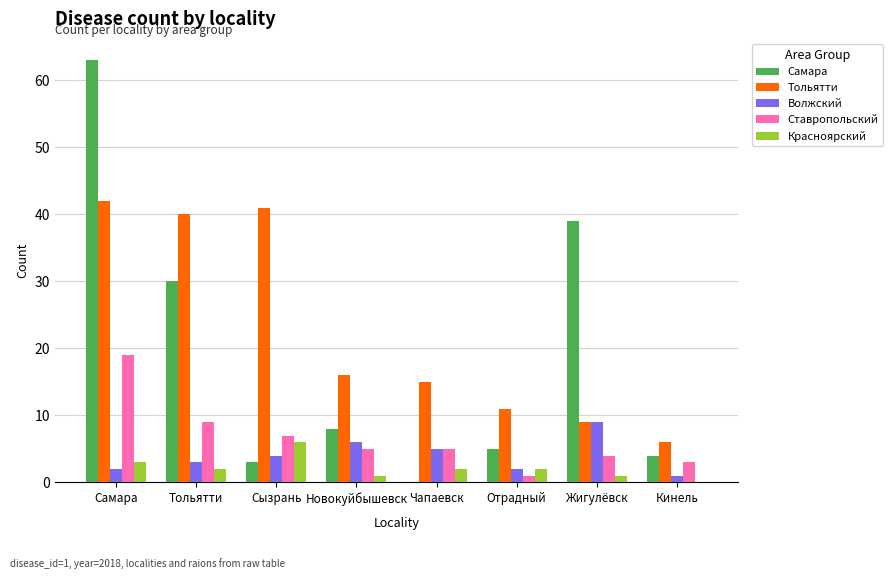

Reading left to right, transcribe all the data shown in this chart.

Самара: Самара=63	Тольятти=30	Сызрань=3	Новокуйбышевск=8	Чапаевск=0	Отрадный=5	Жигулёвск=39	Кинель=4
Тольятти: Самара=42	Тольятти=40	Сызрань=41	Новокуйбышевск=16	Чапаевск=15	Отрадный=11	Жигулёвск=9	Кинель=6
Волжский: Самара=2	Тольятти=3	Сызрань=4	Новокуйбышевск=6	Чапаевск=5	Отрадный=2	Жигулёвск=9	Кинель=1
Ставропольский: Самара=19	Тольятти=9	Сызрань=7	Новокуйбышевск=5	Чапаевск=5	Отрадный=1	Жигулёвск=4	Кинель=3
Красноярский: Самара=3	Тольятти=2	Сызрань=6	Новокуйбышевск=1	Чапаевск=2	Отрадный=2	Жигулёвск=1	Кинель=0